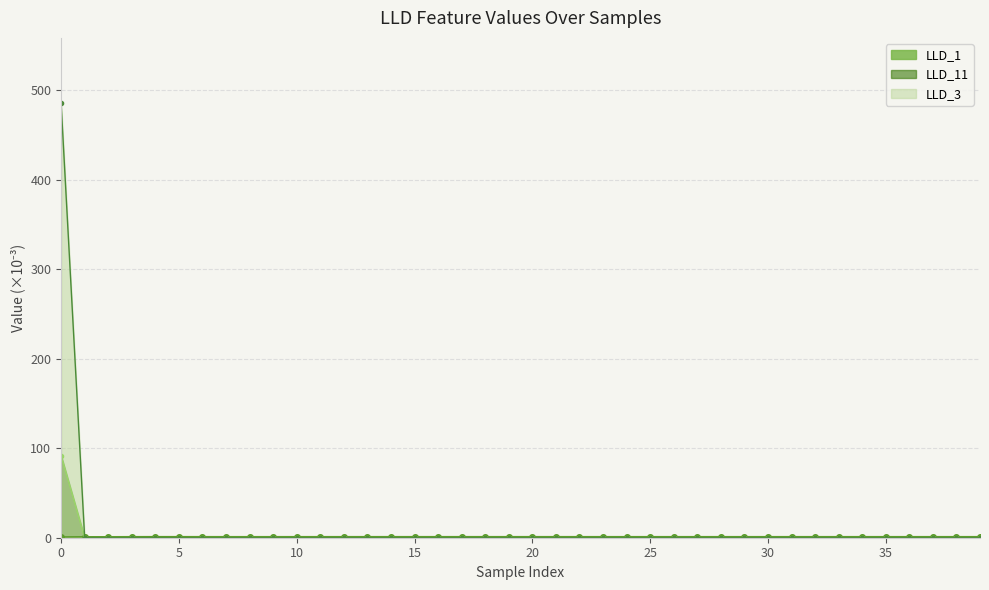

At which label is LLD_3 closest to 242?

1